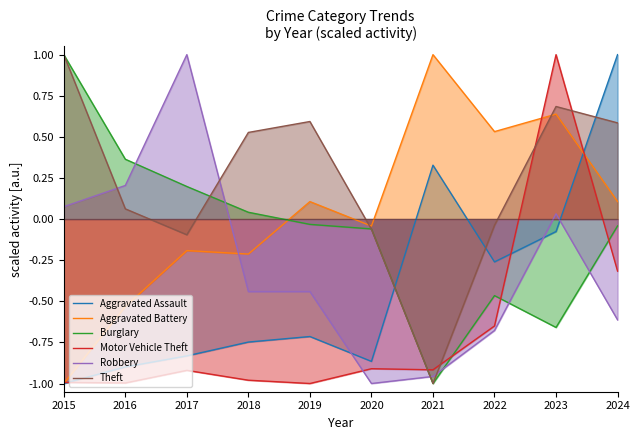

List the series in order of their peak value, highest first.

Aggravated Assault, Aggravated Battery, Burglary, Motor Vehicle Theft, Robbery, Theft